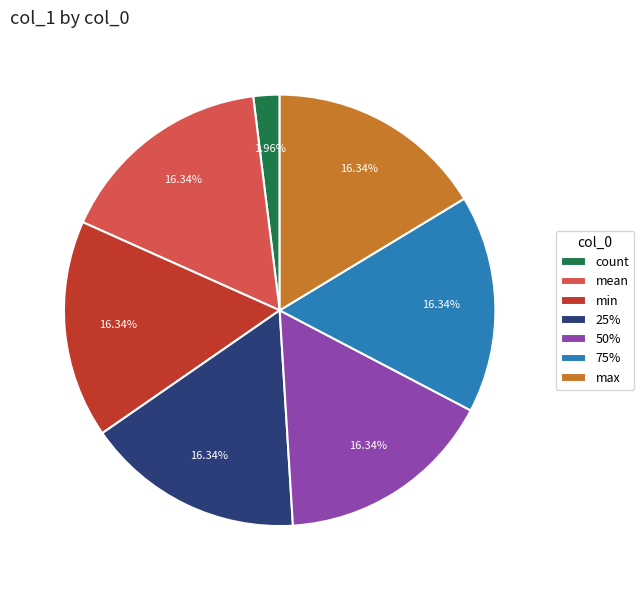

Between count and min, which is larger?

min